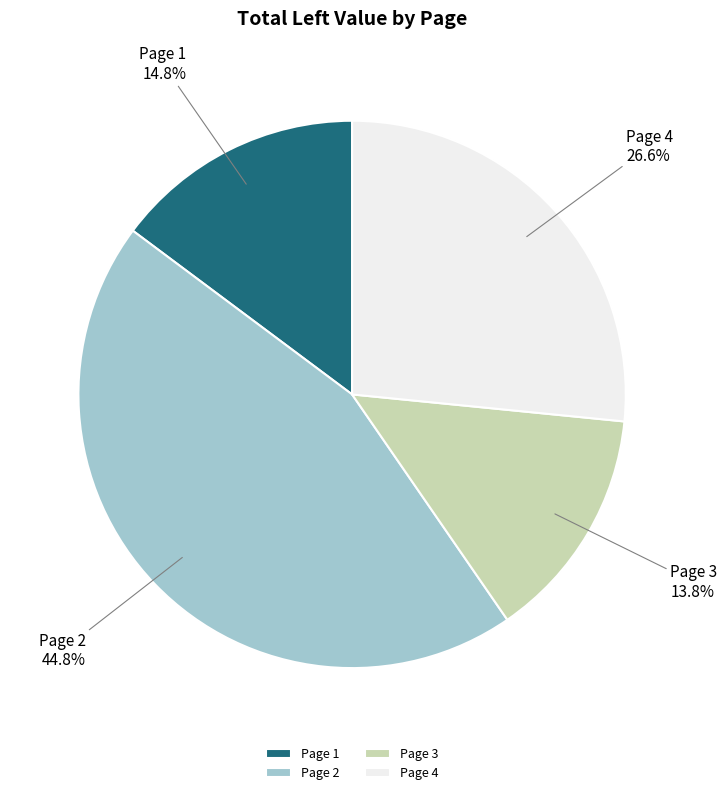

To the nearest percent, what is the difference between the Page 3 and Page 2 slice percentages?

31%